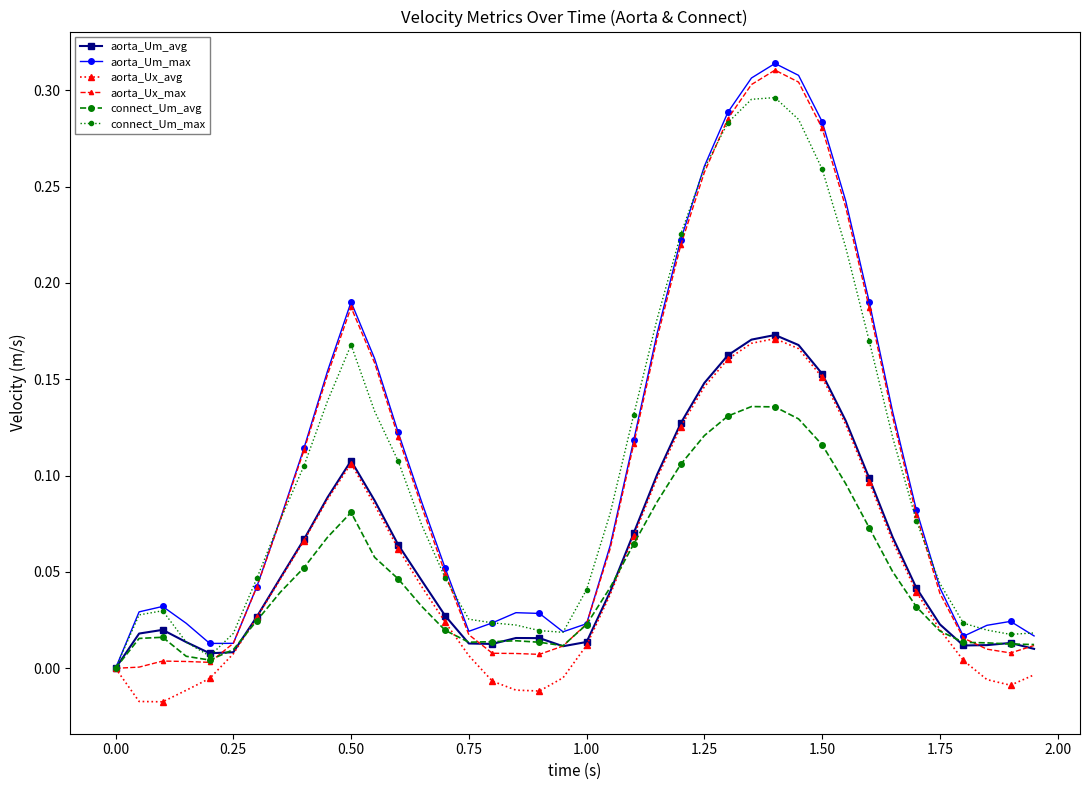

What are all the series names shown in the legend?

aorta_Um_avg, aorta_Um_max, aorta_Ux_avg, aorta_Ux_max, connect_Um_avg, connect_Um_max